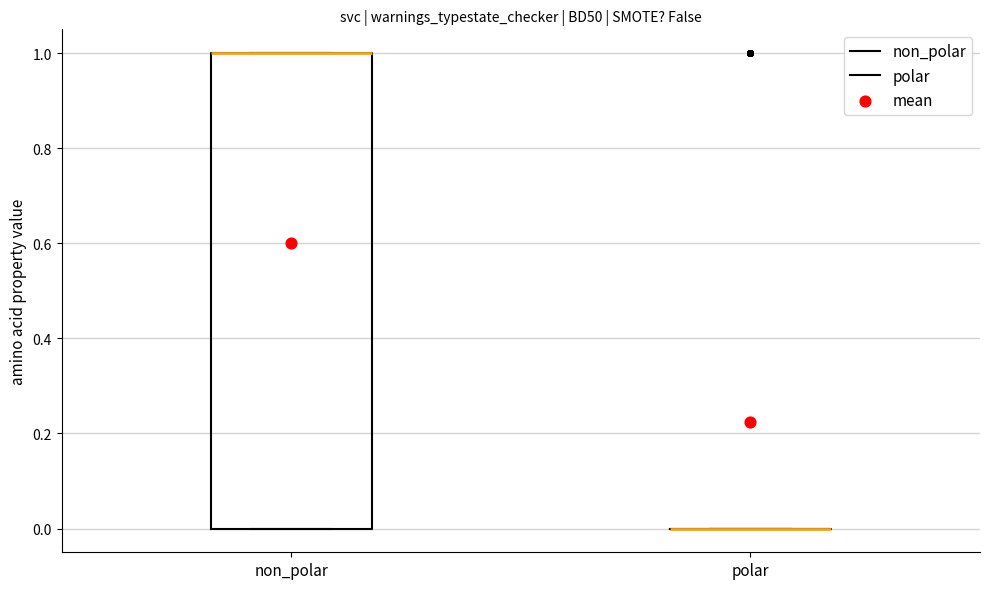

Reading left to right, read every box against the y-axis: the position of its median line, the range the box covers, and the ends of its whiskers. The values are not printed on the chart, so give them approximately, as read against the axis.

non_polar: median 1 (drawn on the box's upper edge), box 0 to 1, whiskers 0 to 1
polar: box collapsed to a line at 0, whiskers 0 to 0